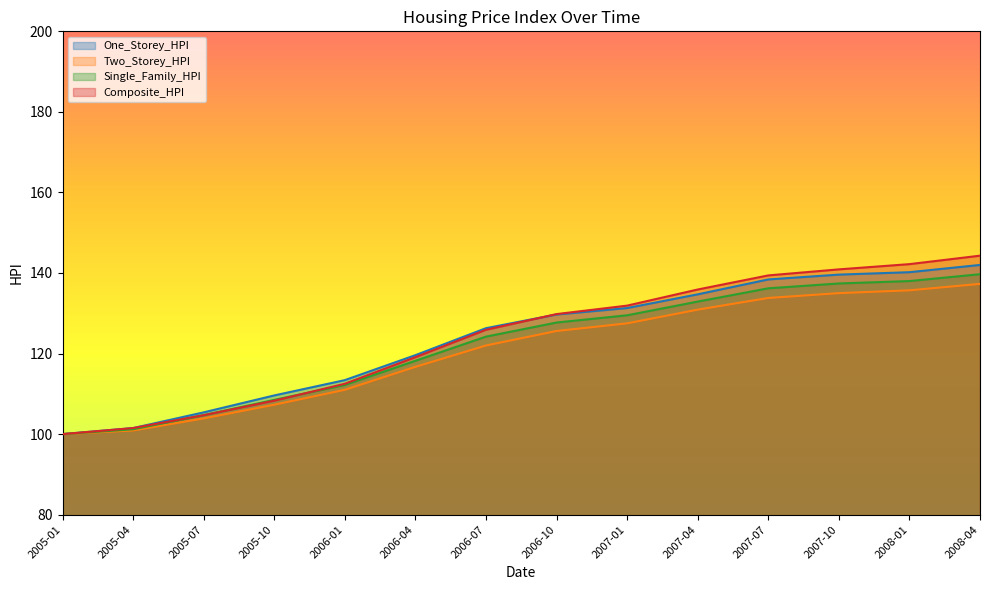

What are all the series names shown in the legend?

One_Storey_HPI, Two_Storey_HPI, Single_Family_HPI, Composite_HPI